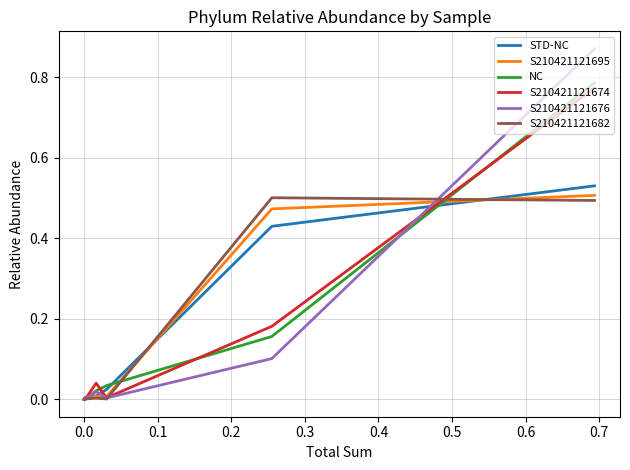

What is the sum of all S210421121695 values?

1.0